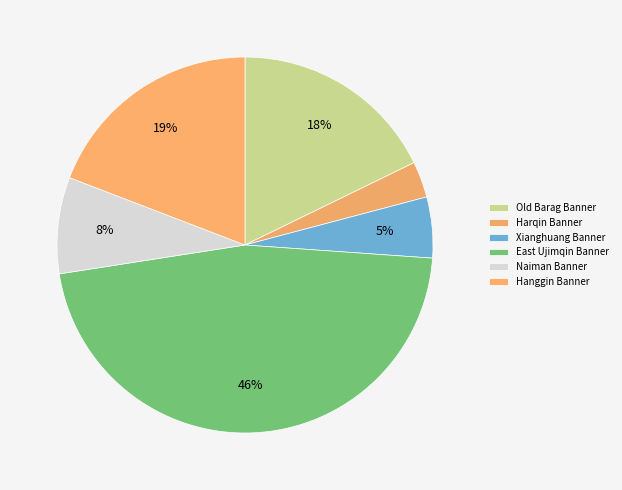

To the nearest percent, what percentage of the pie is Naiman Banner?

8%